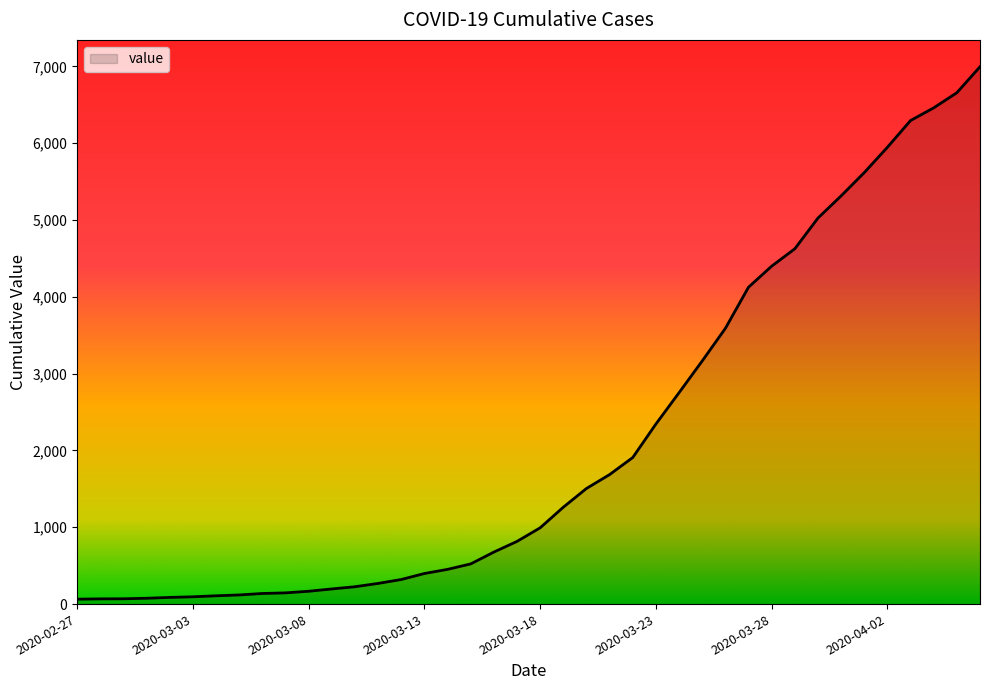

What is the average value?

2142